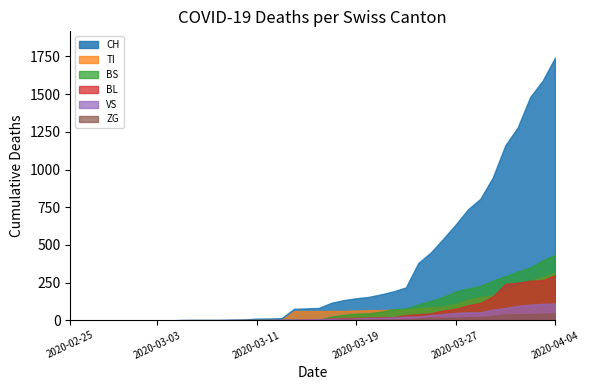

Reading right to left, what are all the values shown in this chart?

CH: 1742	1588	1480	1279	1160	948	806	736	634	540	449	380	218	192	172	155	146	134	116	82	79	76	14	12	11	6	5	3	3	3	2	0	0	0	0	0	0	0	0	0
TI: 314	287	263	229	202	165	155	136	107	91	85	80	71	70	68	67	65	62	62	61	61	61	0	0	0	0	0	0	0	0	0	0	0	0	0	0	0	0	0	0
ZG: 46	44	41	40	39	29	21	21	18	18	18	12	5	5	5	5	5	5	1	0	0	0	0	0	0	0	0	0	0	0	0	0	0	0	0	0	0	0	0	0
VS: 112	109	104	96	81	71	54	53	50	41	35	25	24	19	17	15	12	11	11	8	6	6	5	3	3	2	2	2	2	2	2	0	0	0	0	0	0	0	0	0
BL: 298	266	262	249	242	158	115	100	76	65	46	40	35	21	21	18	16	16	13	5	5	2	2	2	2	2	1	0	0	0	0	0	0	0	0	0	0	0	0	0
BS: 434	397	350	323	292	263	228	211	191	155	128	105	78	73	57	46	44	36	25	4	0	4	4	4	4	0	0	0	0	0	0	0	0	0	0	0	0	0	0	0